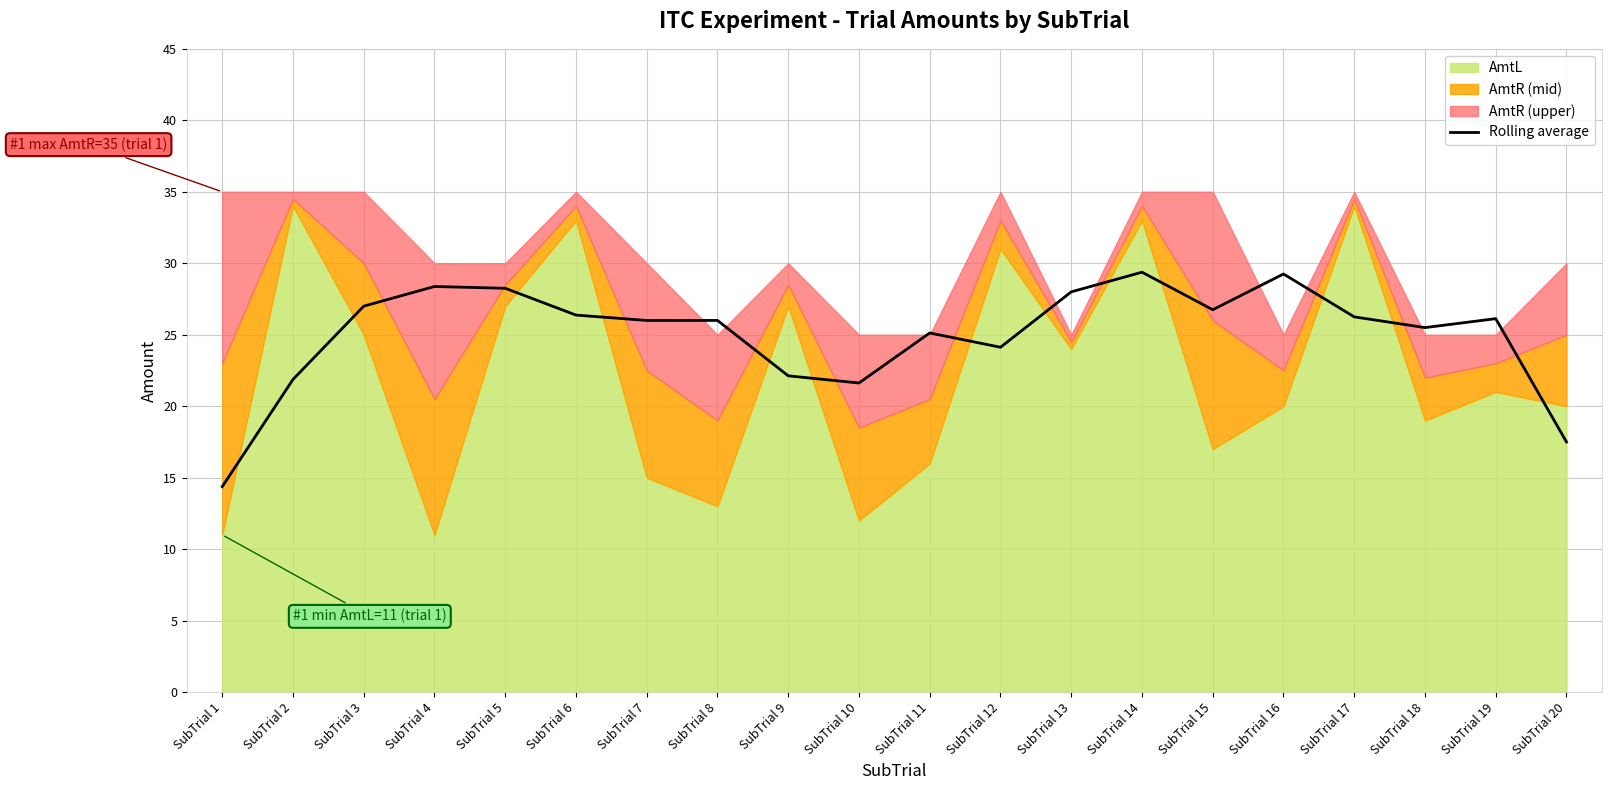

What is the difference between the values at SubTrial 9 and SubTrial 5?

6.1